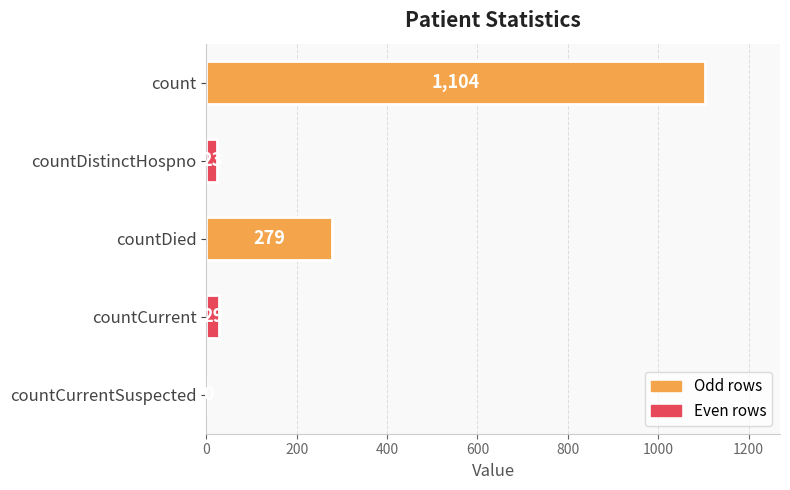

Reading bottom to top, list all the values displayed in this chart.

countCurrentSuspected=0	countCurrent=29	countDied=279	countDistinctHospno=23	count=1104